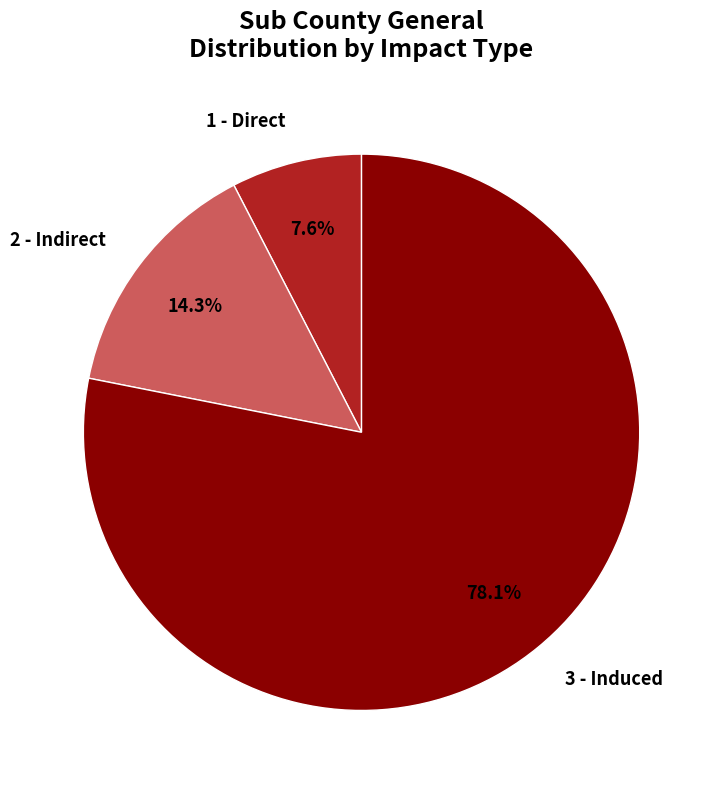

The 1 - Direct slice represents 8% of the pie. True or false?

True